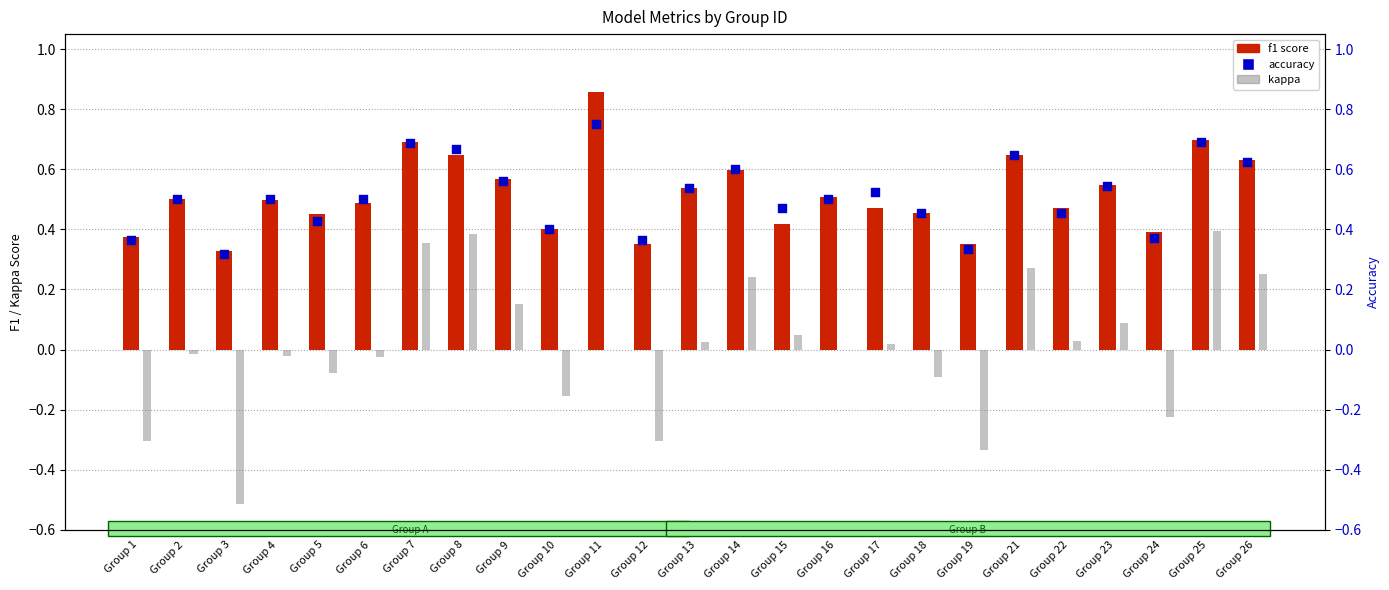

Which series has the largest total across all categories?

f1 score